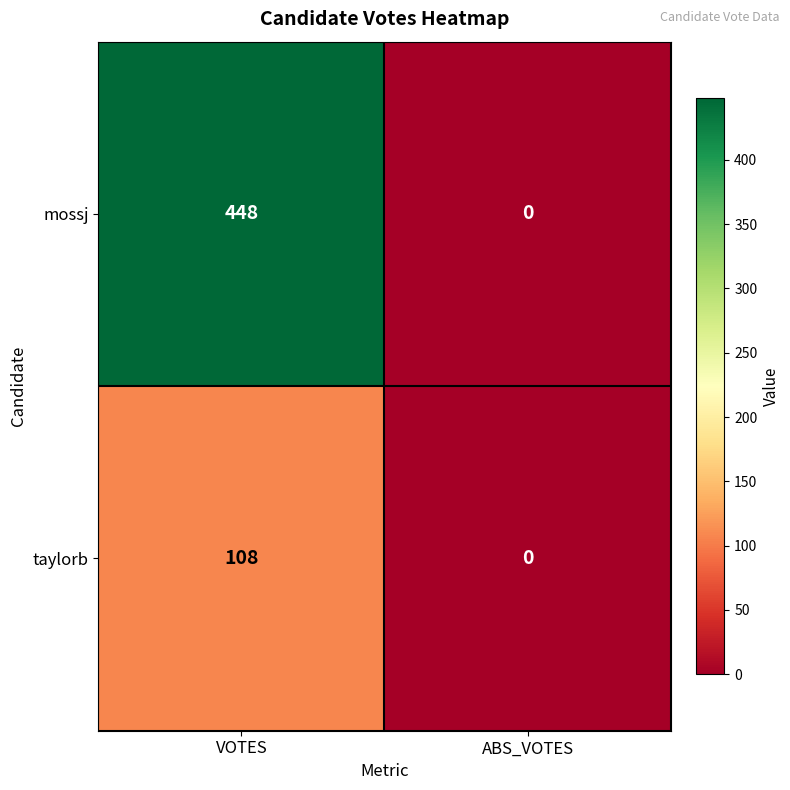

Which category has the highest value across all series?

VOTES